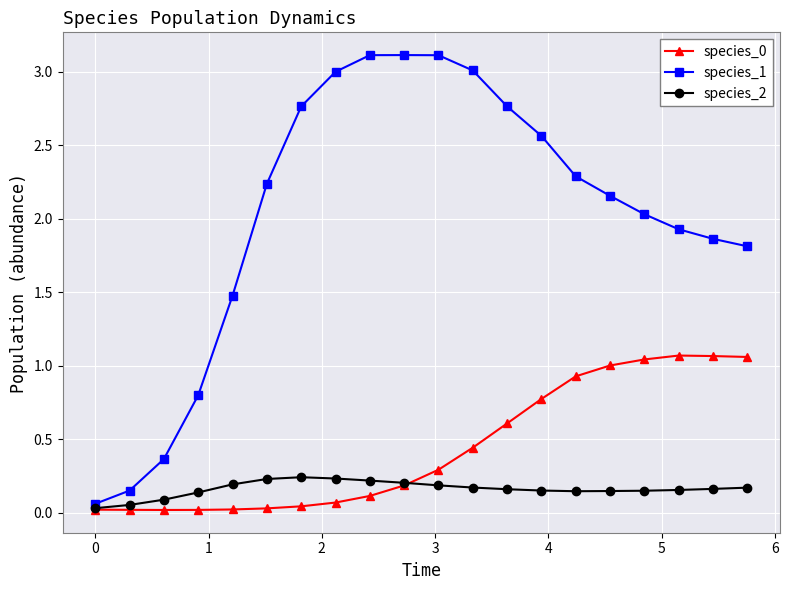

True or false: species_0 and species_1 cross at least once.

False